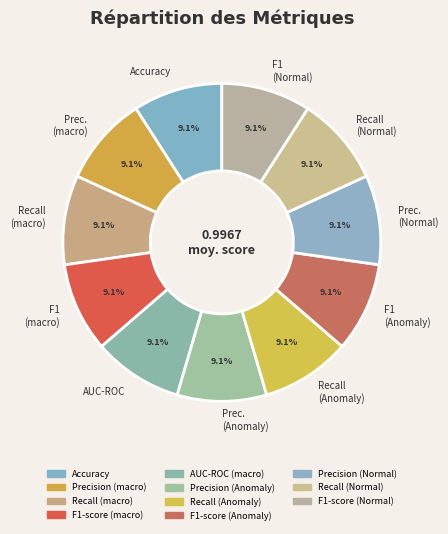

What percentage is NOT represented by Prec. (macro)?

90.9%